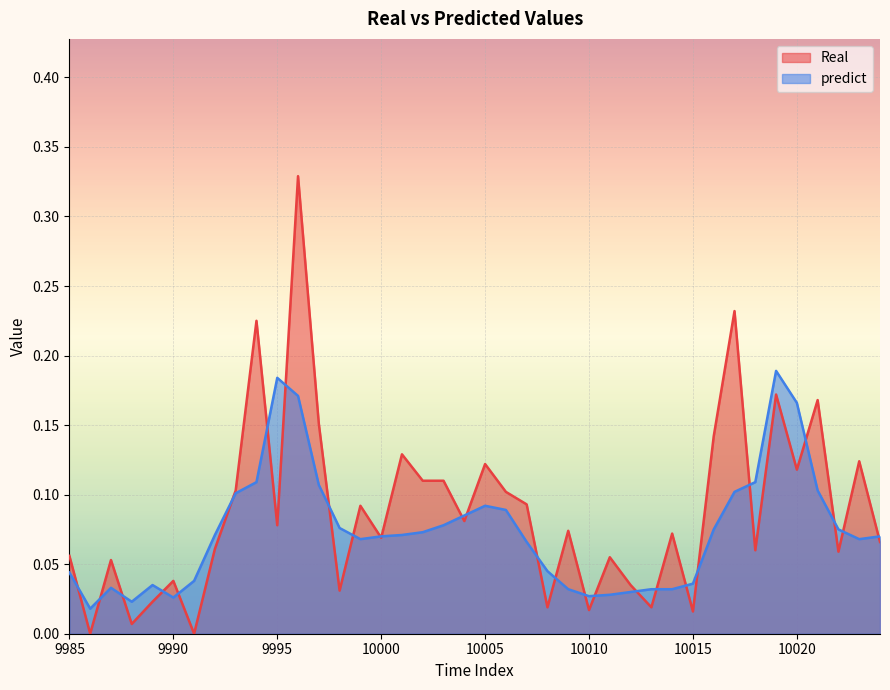

The Real series shows 0.2 at 9991. True or false?

False